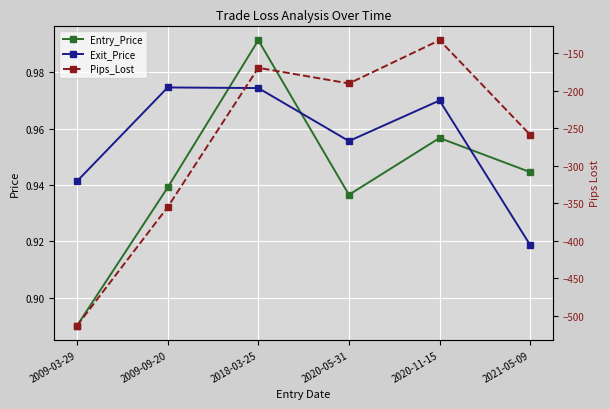

How many data points does each series have?

6